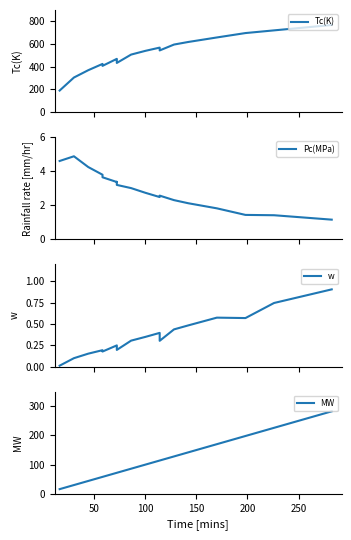

True or false: w and Tc(K) cross at least once.

False